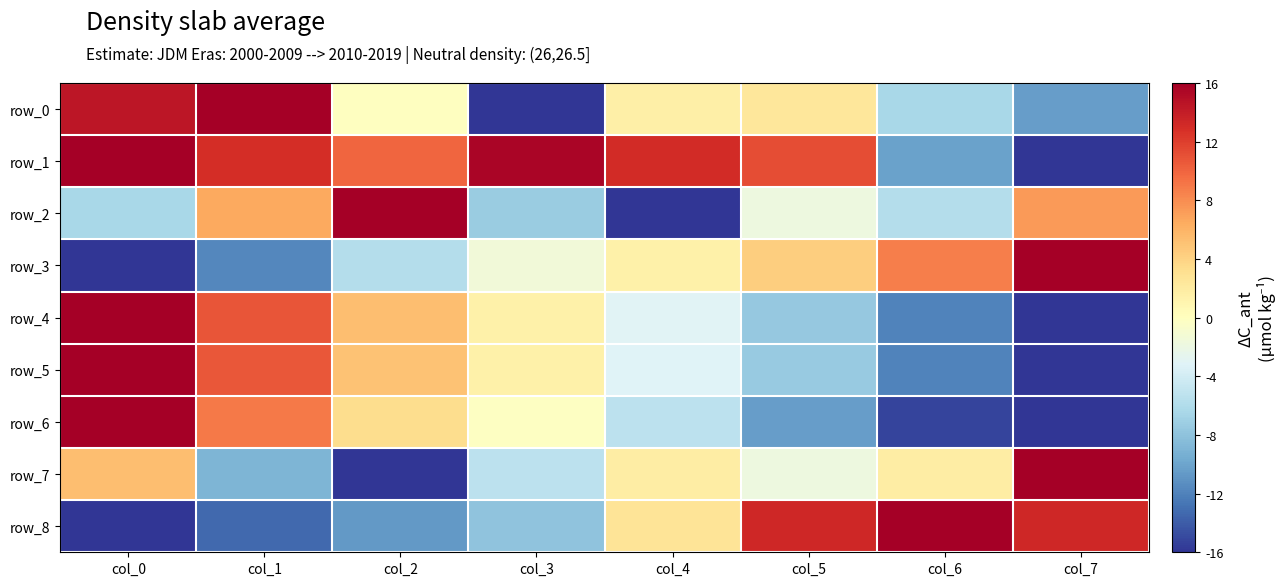

Rank the series by their maximum value, from highest to lowest.

row_0, row_1, row_2, row_3, row_4, row_5, row_6, row_7, row_8